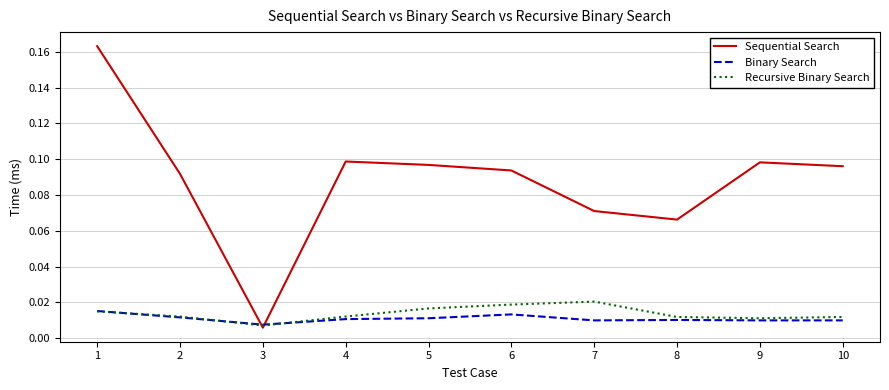

Where do Sequential Search and Recursive Binary Search first cross each other?

2 and 3